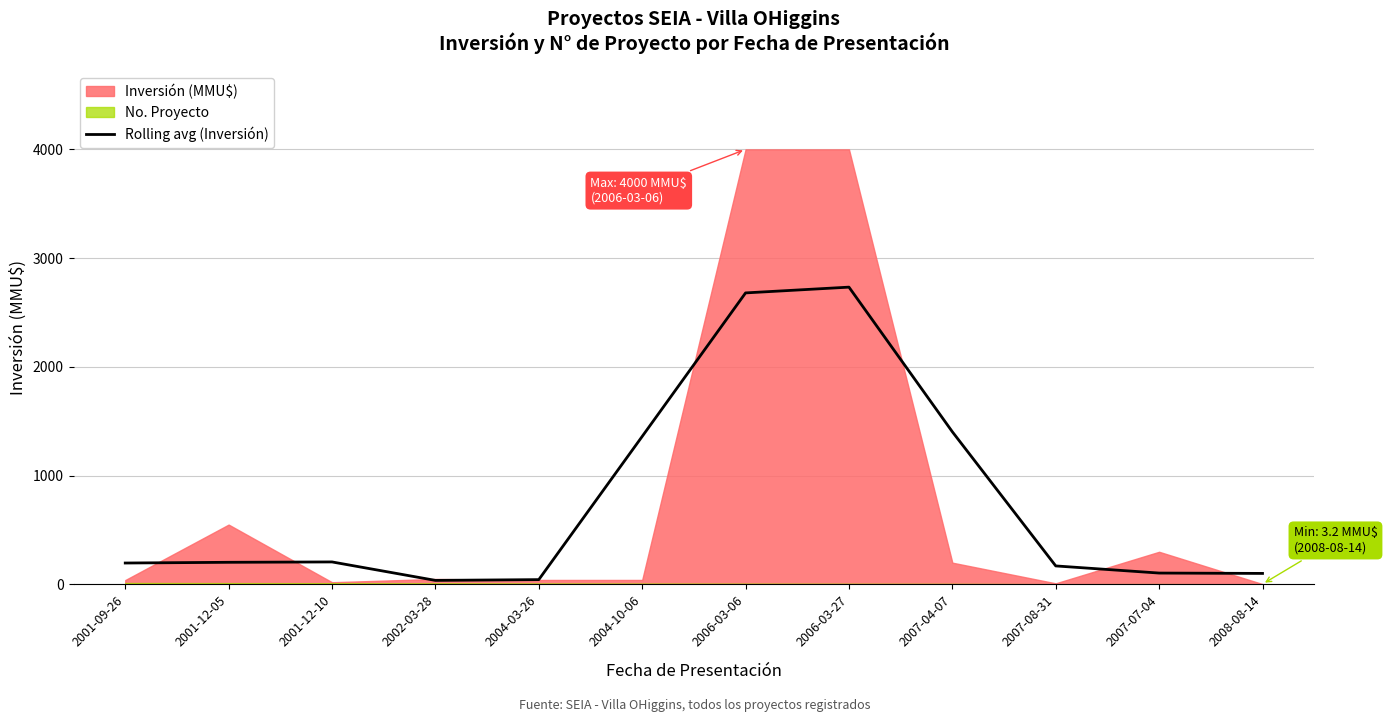

What is the sum of all values?

9240.8